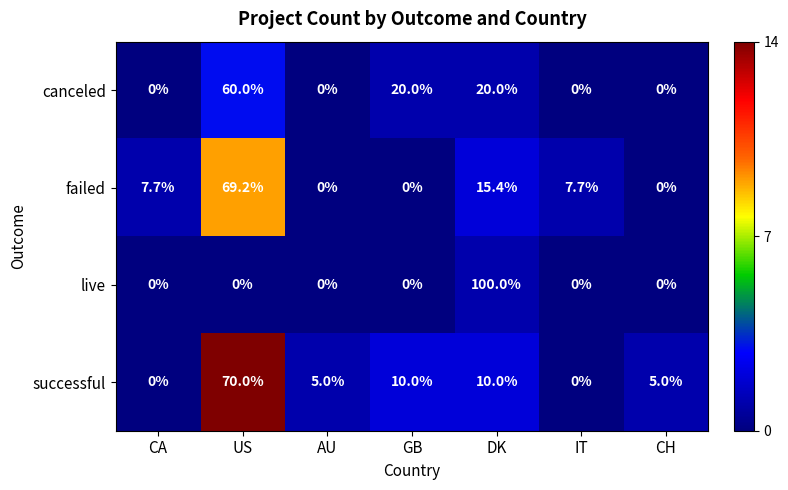

Reading left to right, list all the values displayed in this chart.

canceled: CA=0.0	US=60.0	AU=0.0	GB=20.0	DK=20.0	IT=0.0	CH=0.0
failed: CA=7.7	US=69.2	AU=0.0	GB=0.0	DK=15.4	IT=7.7	CH=0.0
live: CA=0.0	US=0.0	AU=0.0	GB=0.0	DK=100.0	IT=0.0	CH=0.0
successful: CA=0.0	US=70.0	AU=5.0	GB=10.0	DK=10.0	IT=0.0	CH=5.0